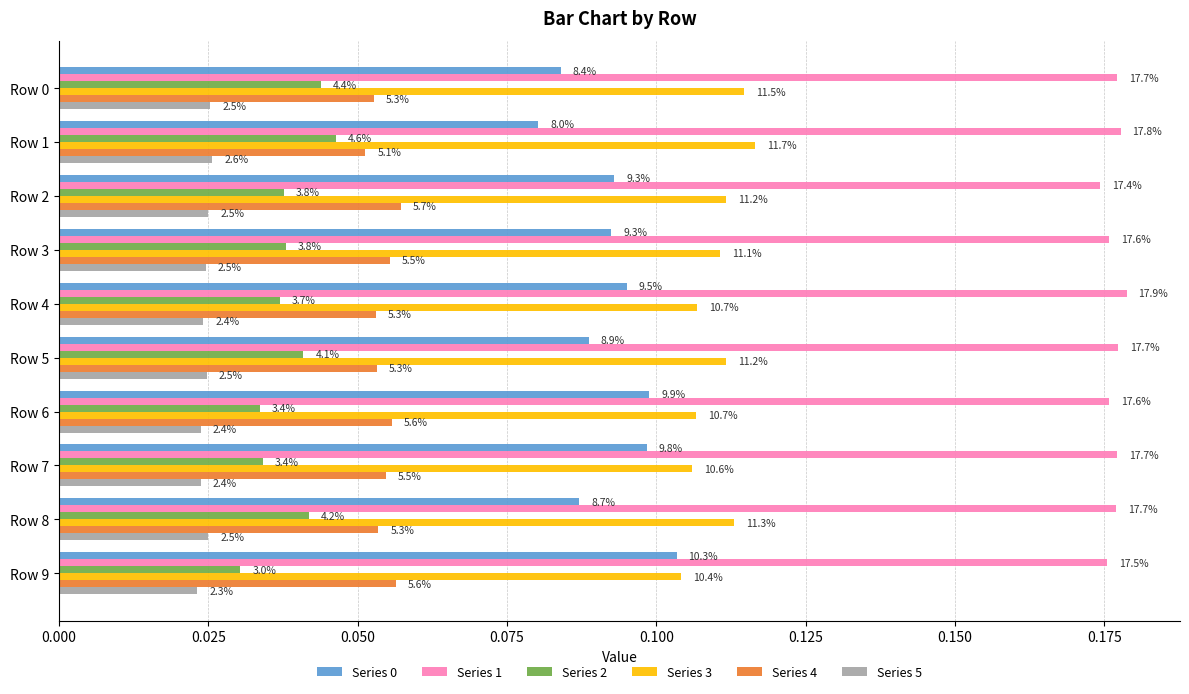

Reading left to right, list all the values displayed in this chart.

Series 0: 0.1	0.1	0.1	0.1	0.1	0.1	0.1	0.1	0.1	0.1
Series 1: 0.2	0.2	0.2	0.2	0.2	0.2	0.2	0.2	0.2	0.2
Series 2: 0.0	0.0	0.0	0.0	0.0	0.0	0.0	0.0	0.0	0.0
Series 3: 0.1	0.1	0.1	0.1	0.1	0.1	0.1	0.1	0.1	0.1
Series 4: 0.1	0.1	0.1	0.1	0.1	0.1	0.1	0.1	0.1	0.1
Series 5: 0.0	0.0	0.0	0.0	0.0	0.0	0.0	0.0	0.0	0.0